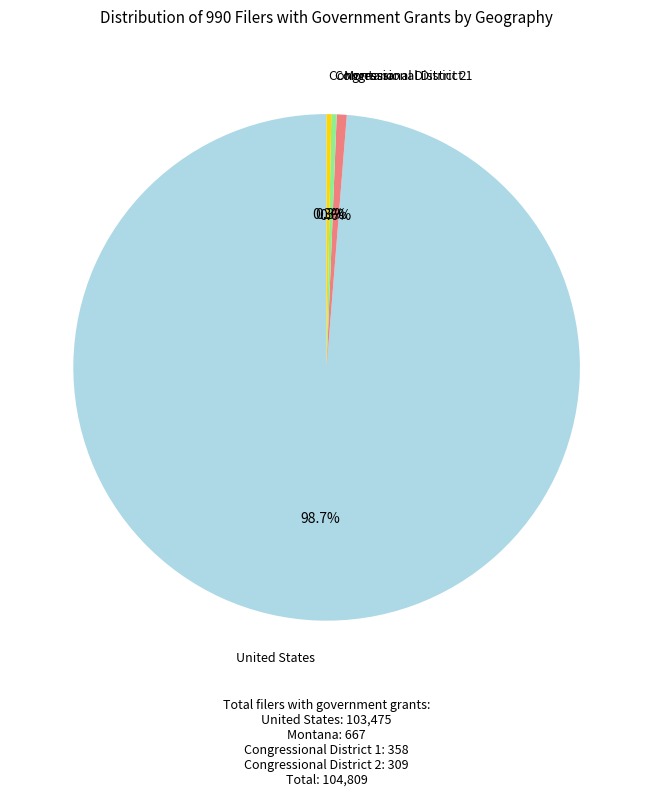

How many segments does this pie chart have?

4